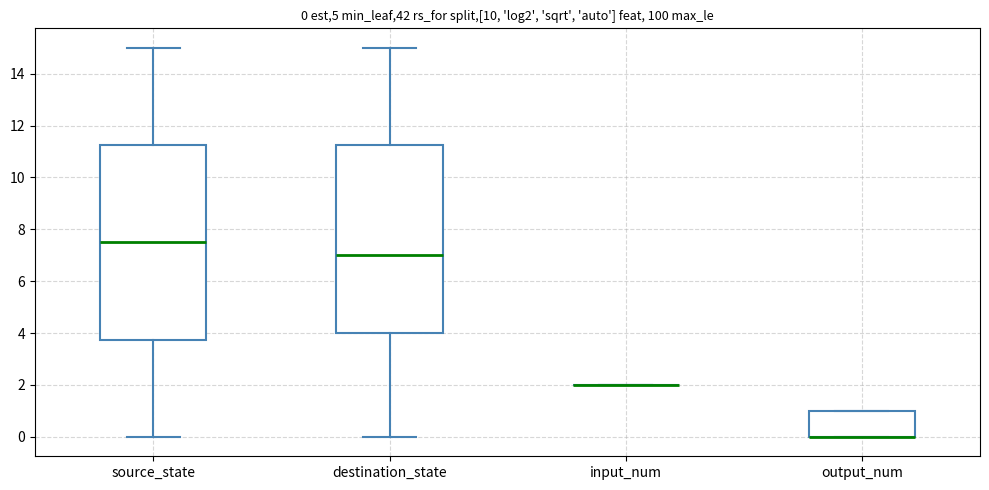

Which box is the tallest, from its lower edge to its upper edge?

source_state